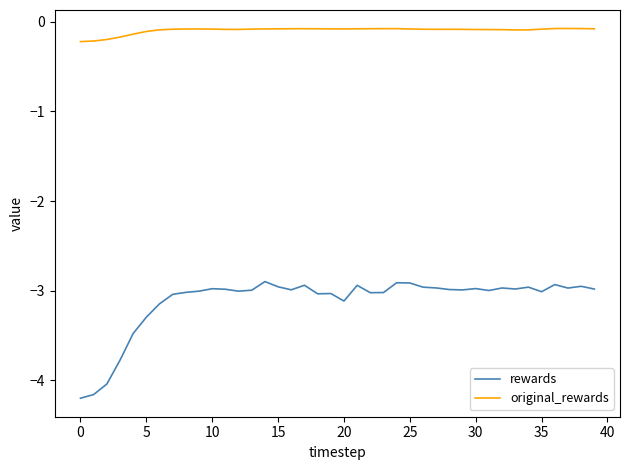

List the series in order of their peak value, highest first.

original_rewards, rewards